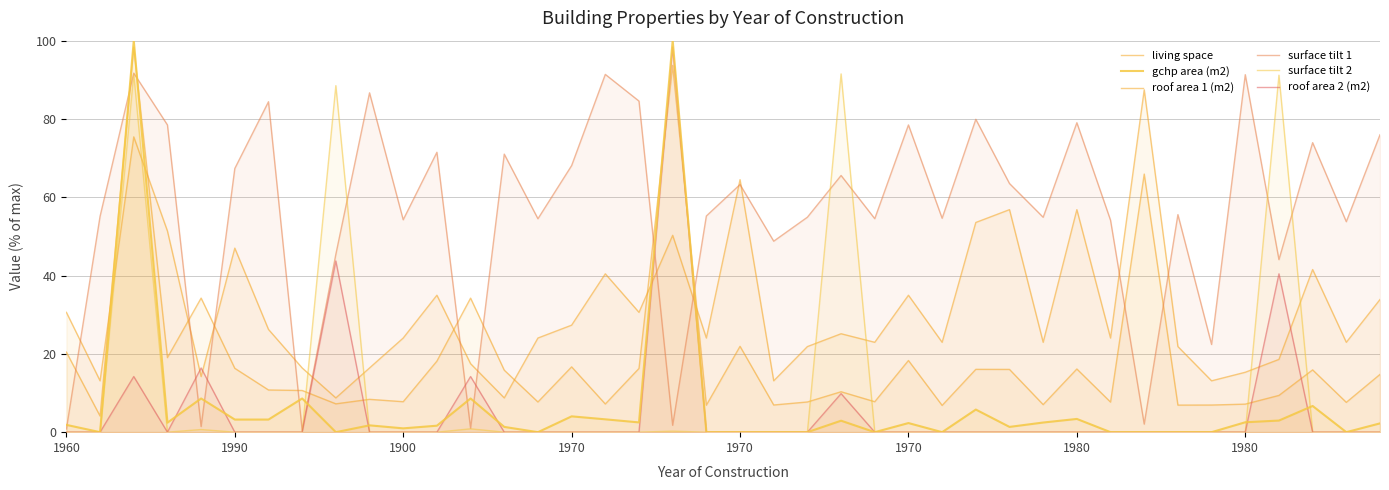

Is the value of surface tilt 1 at 34 greater than the value of roof area 2 (m2) at 1960?

Yes